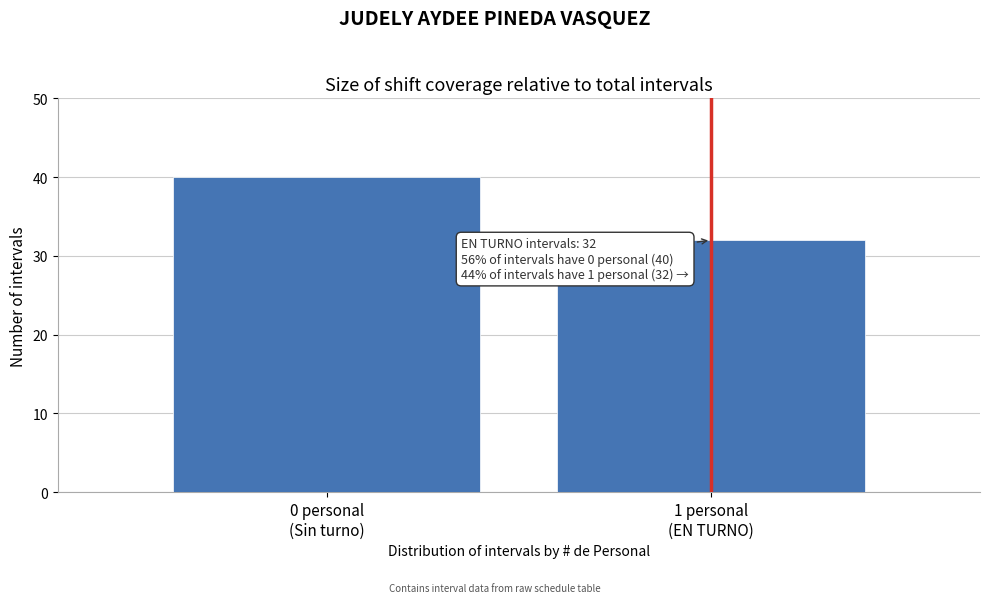

Reading left to right, list all the values displayed in this chart.

40	32